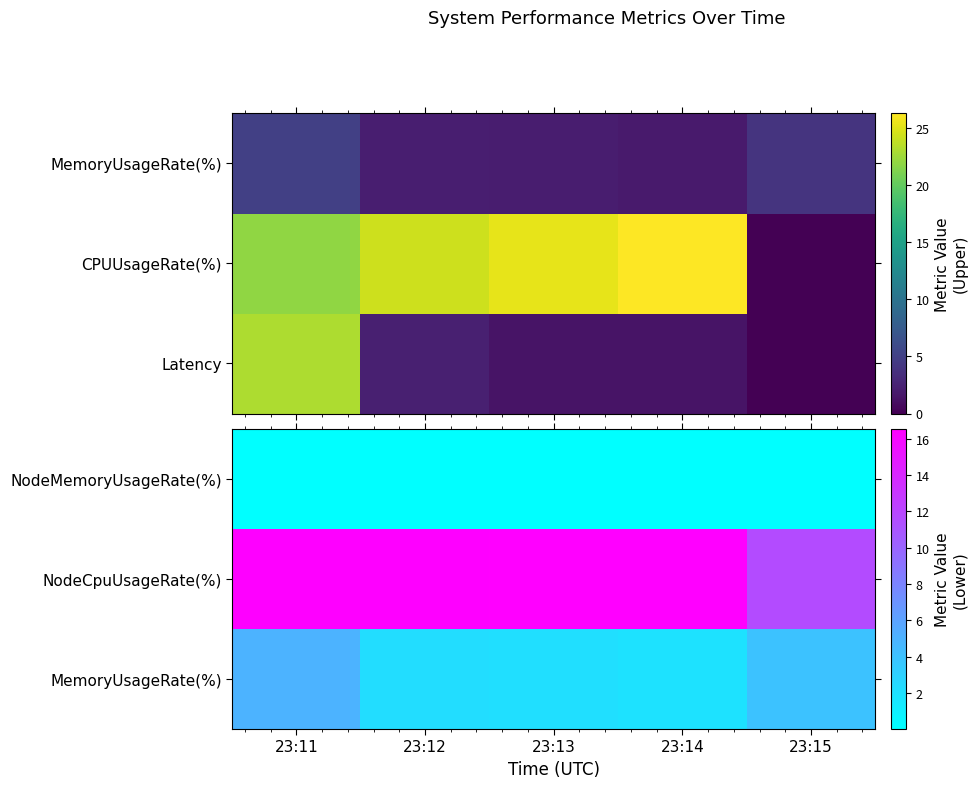

Which category has the highest value in the MemoryUsageRate(%) series?

23:11